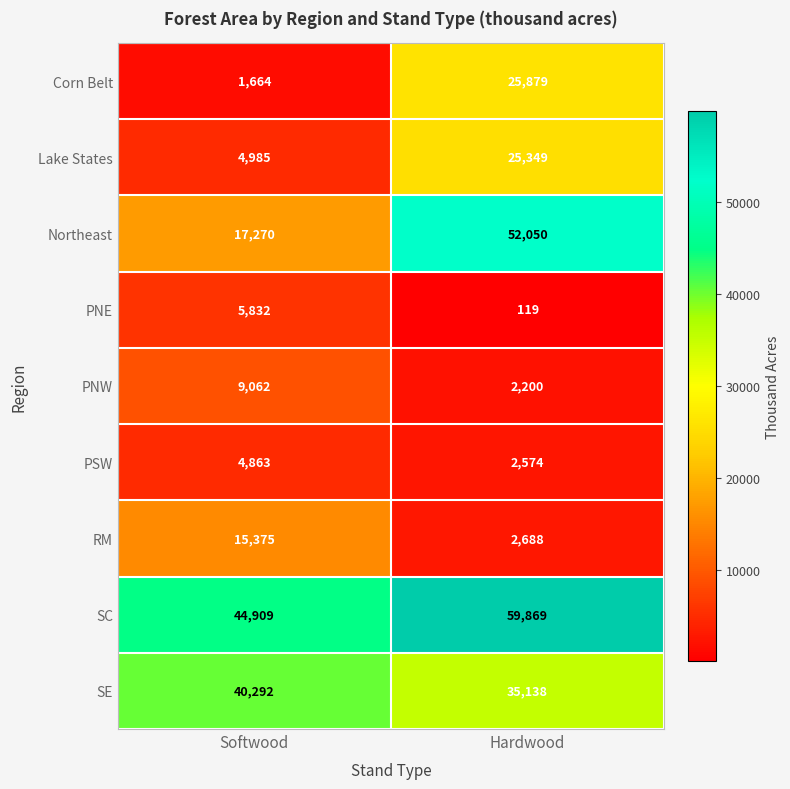

At which label is PNE closest to 2975?

Hardwood